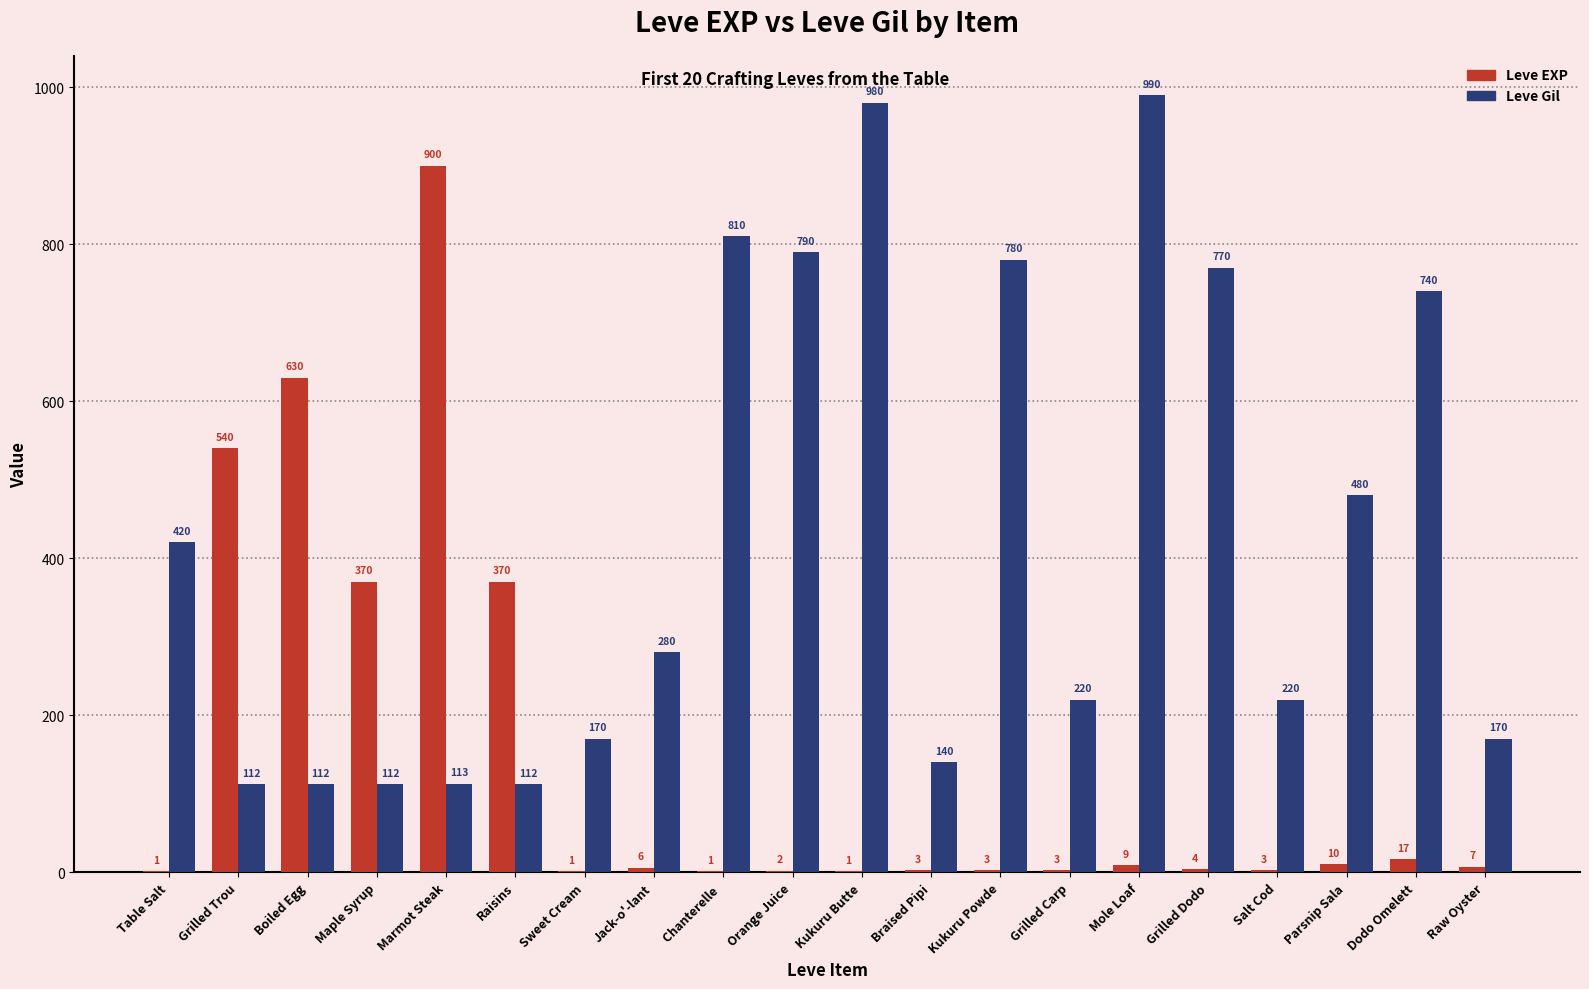

Does the chart contain stacked bars?

No